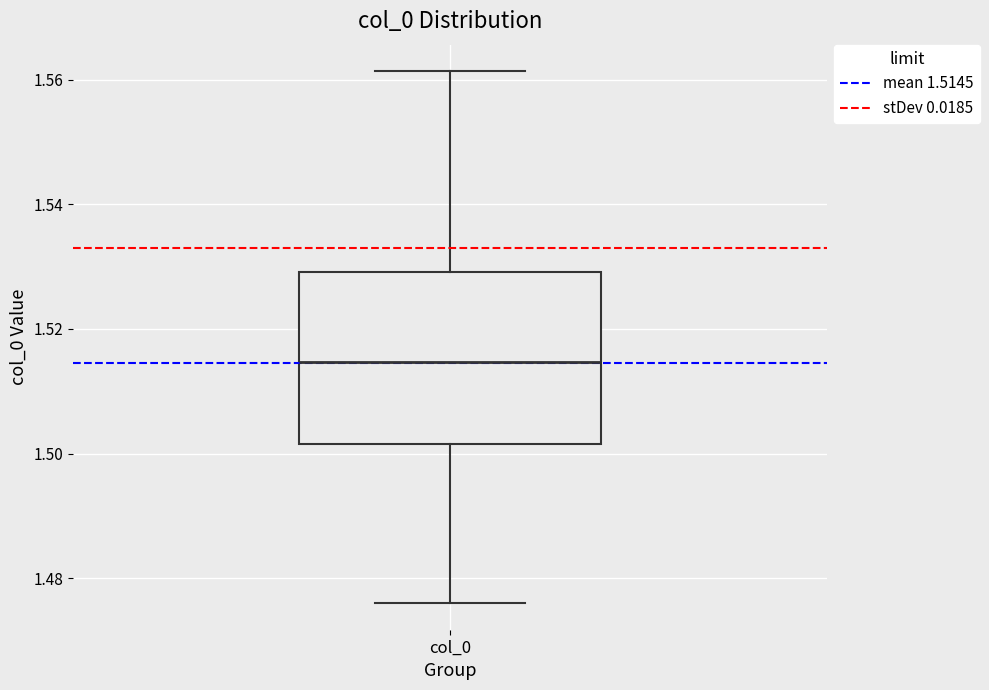

Where is the lower edge of the box for col_0 on the y-axis? The values are not printed on the chart, so give them approximately, as read against the axis.

1.502